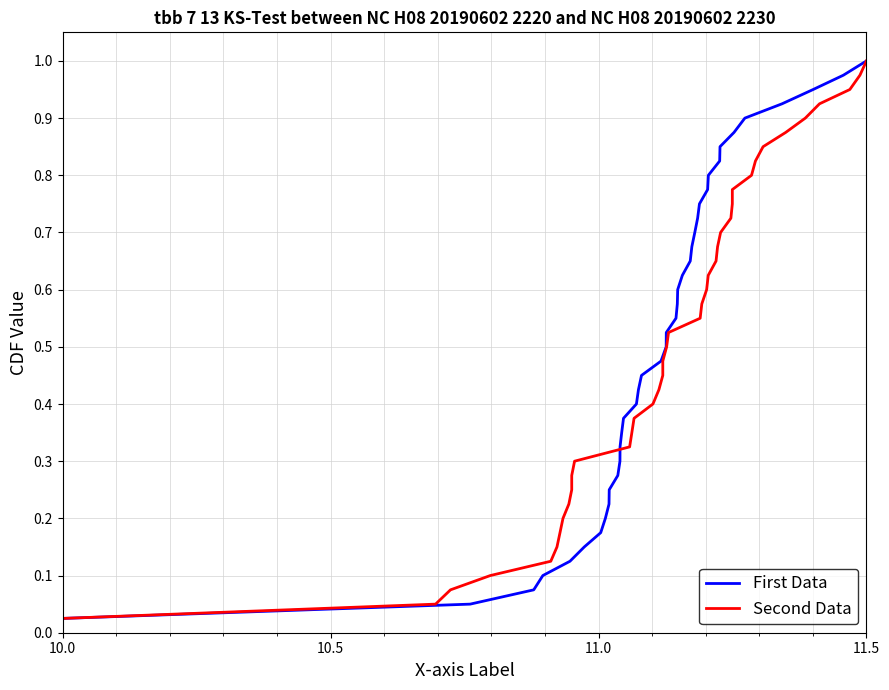

Which category has the lowest value in the First Data series?

10.0